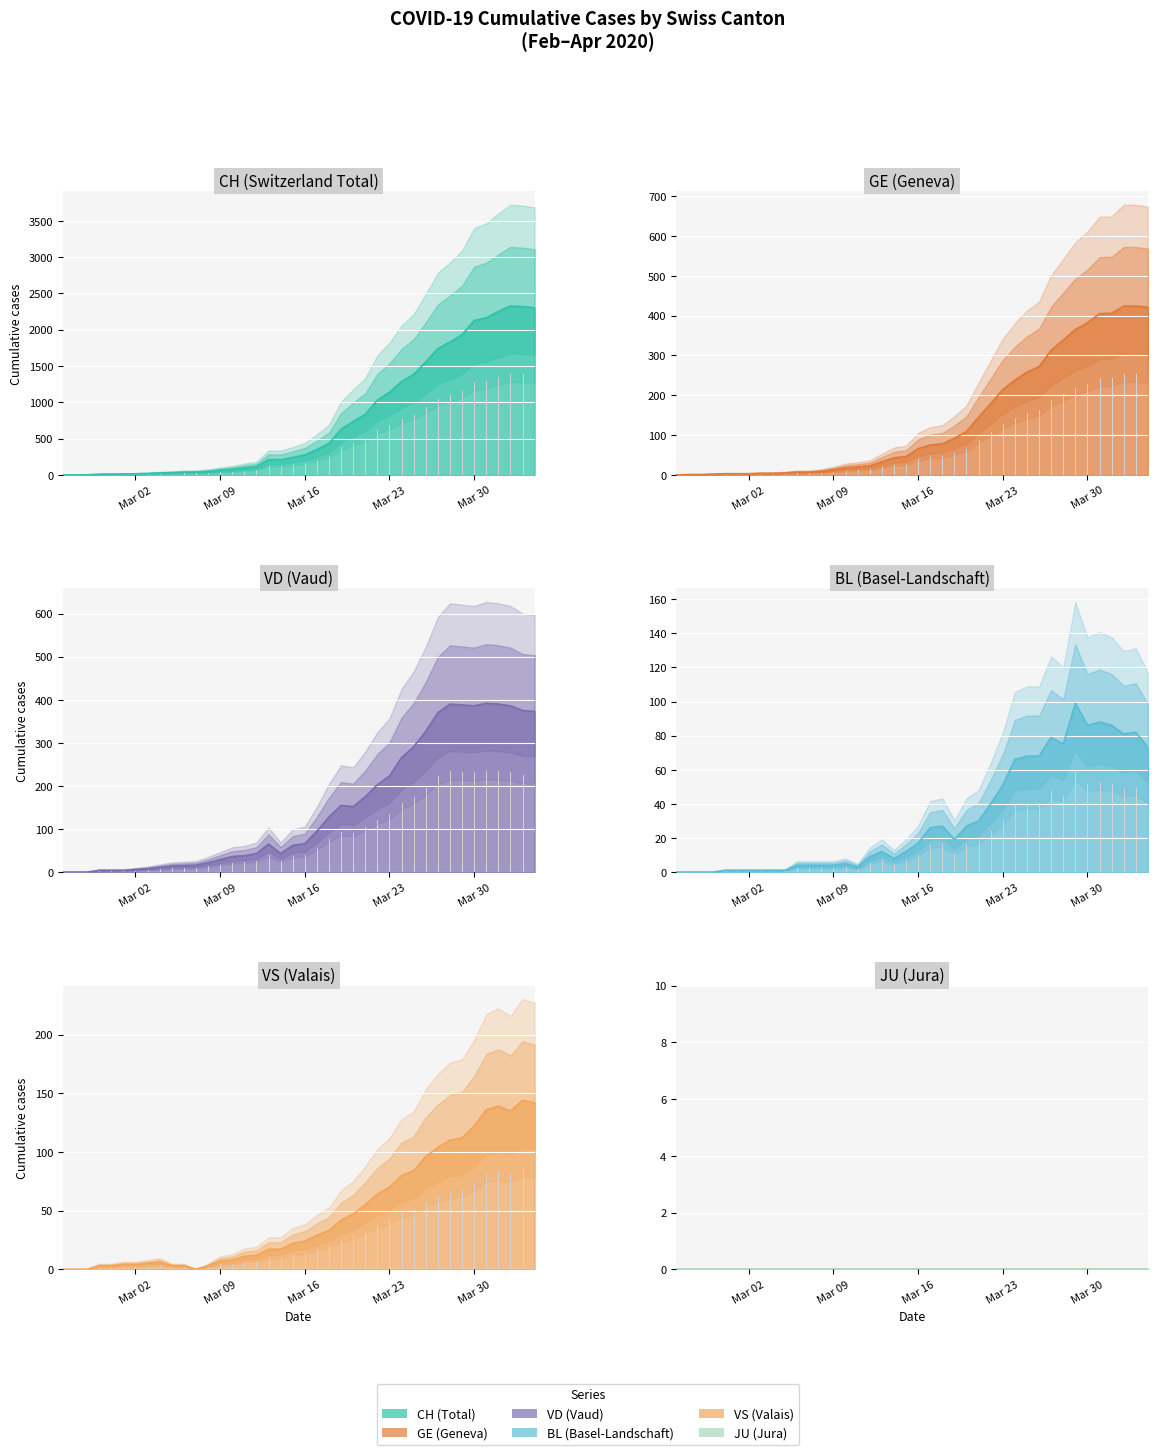

What is the greatest value displayed?

2326